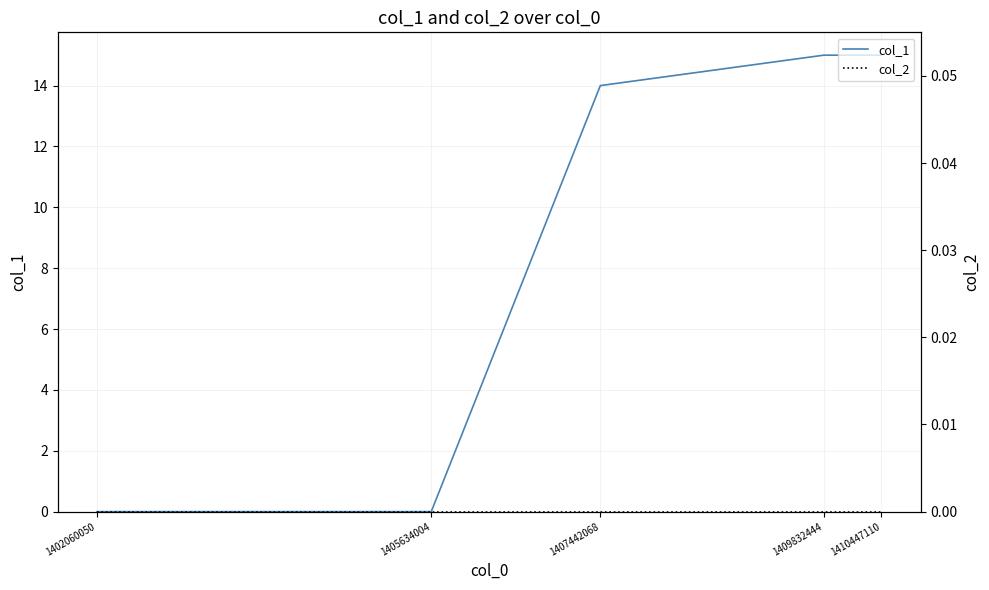

What is the difference between the highest and lowest values at 1410447110?

15